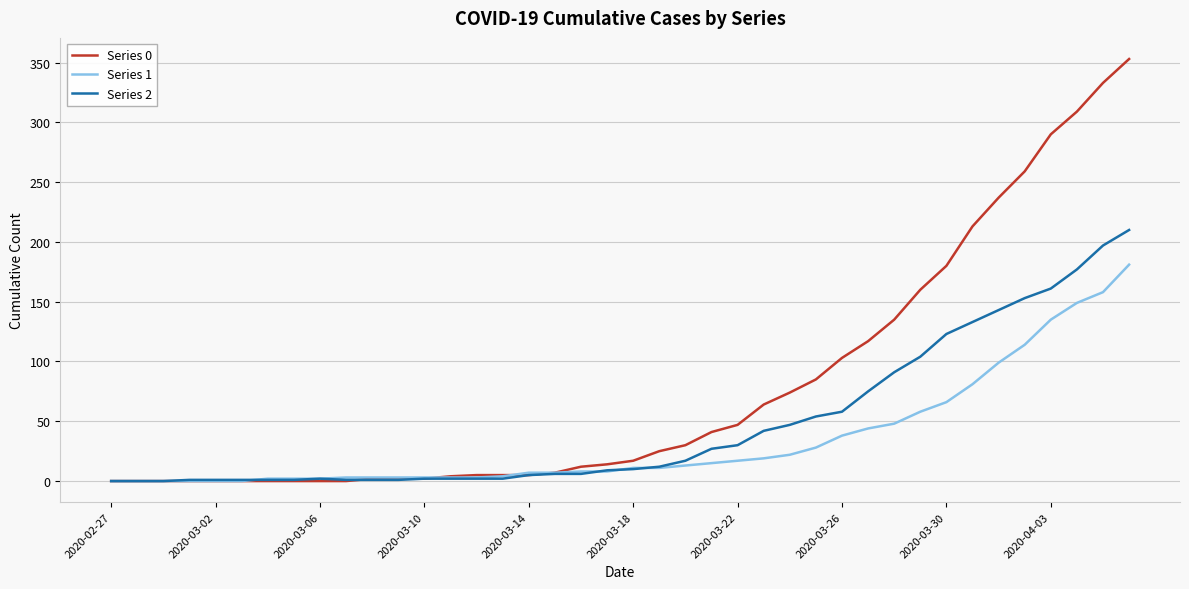

List the series in order of their overall mean, highest first.

Series 0, Series 2, Series 1